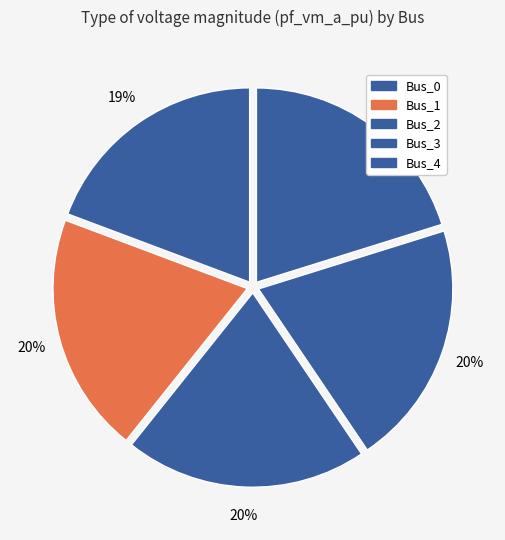

To the nearest percent, what is the average slice percentage?

20%